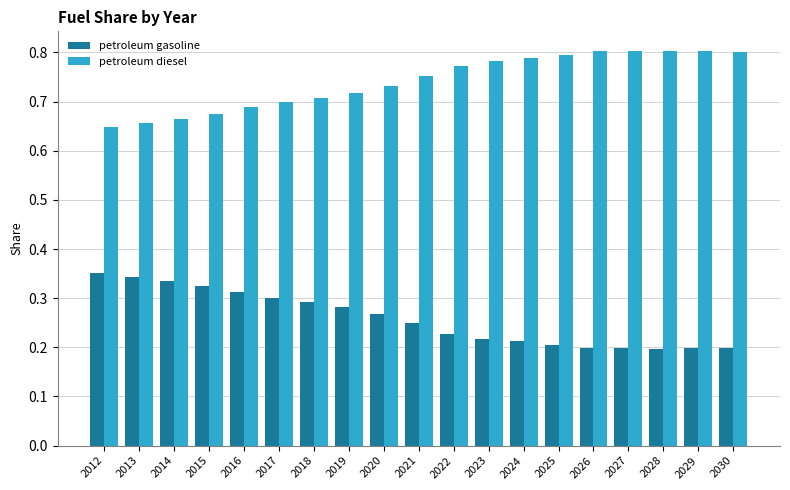

What is the sum of the petroleum diesel values at 2013 and 2023?

1.4